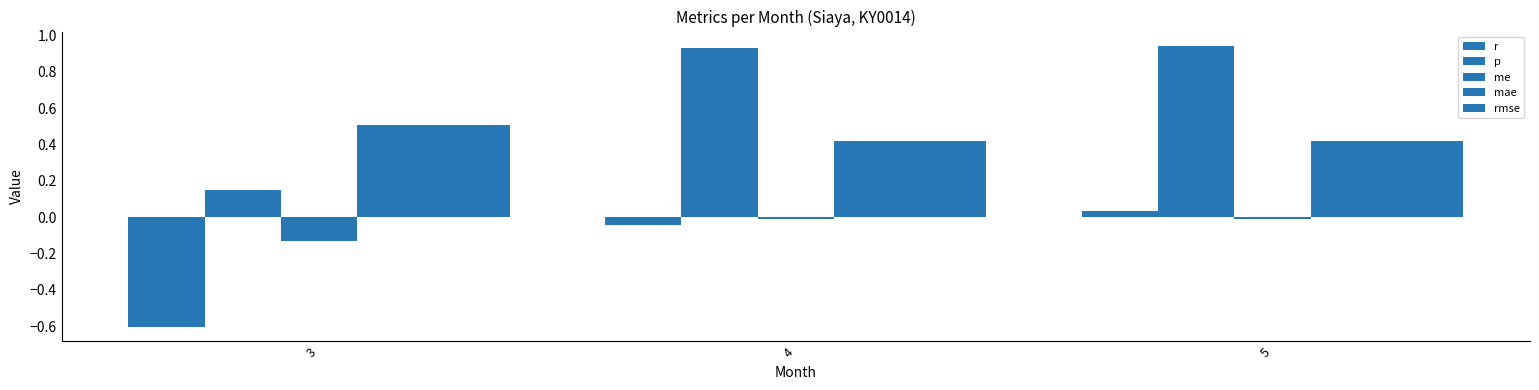

Which series changed the most between 3 and 5?

p